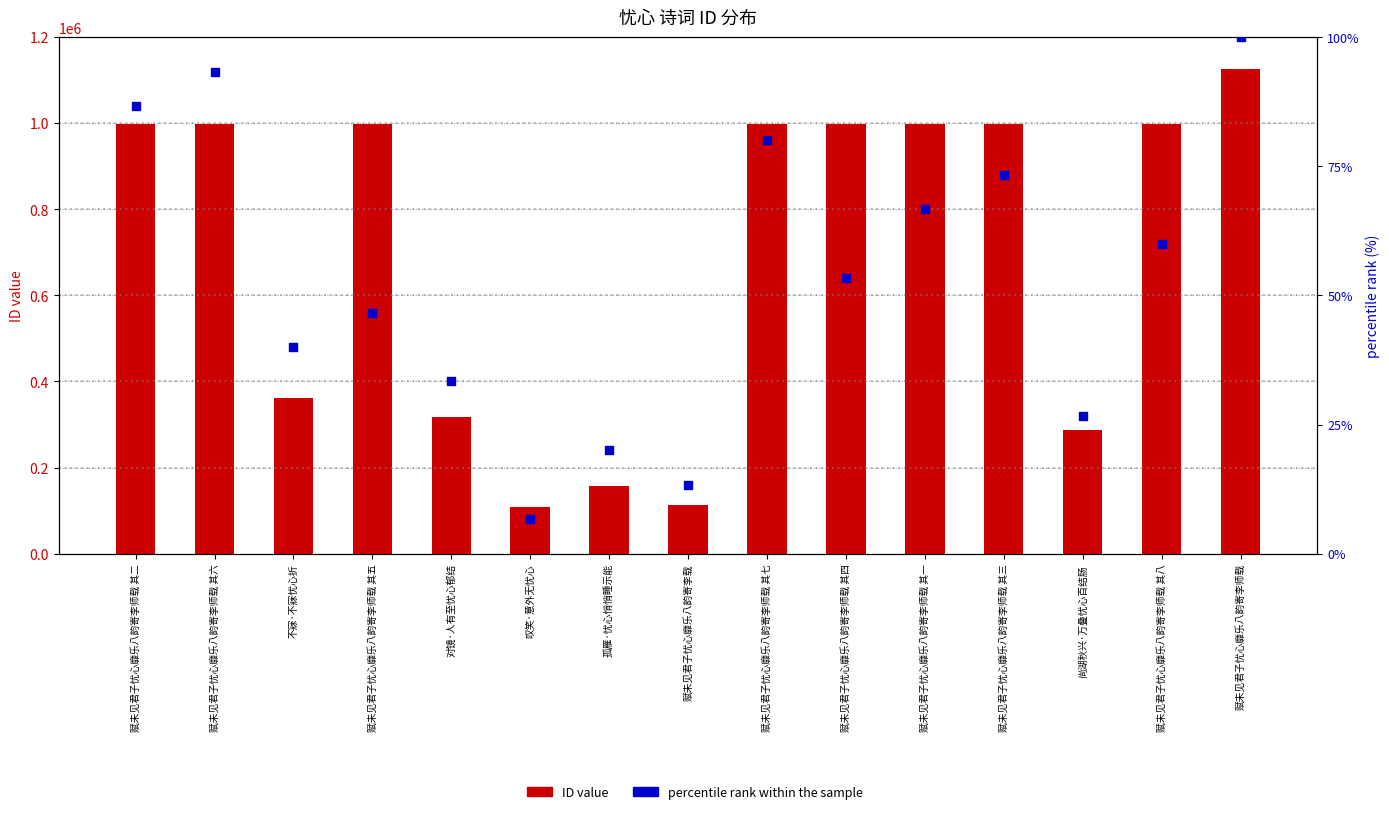

At which category is the sum across all series the highest?

赋未见君子忧心靡乐八韵寄李师载